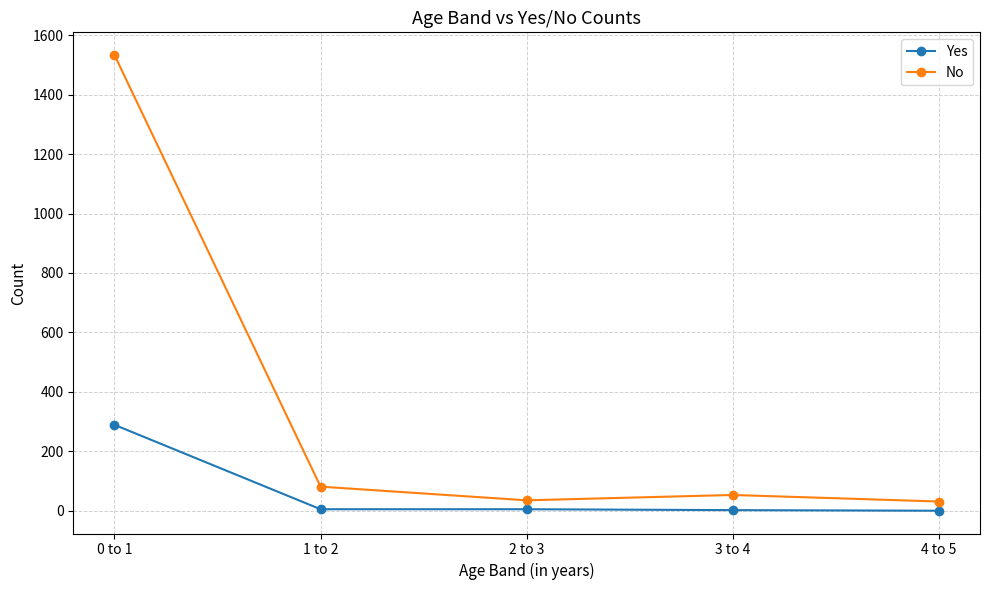

What is the difference between the second highest and minimum values in the No series?

50